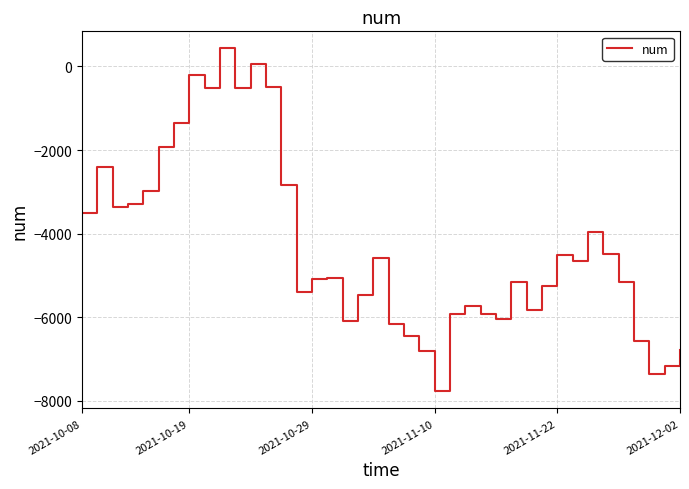

What is the minimum value shown in the chart?

-7770.1